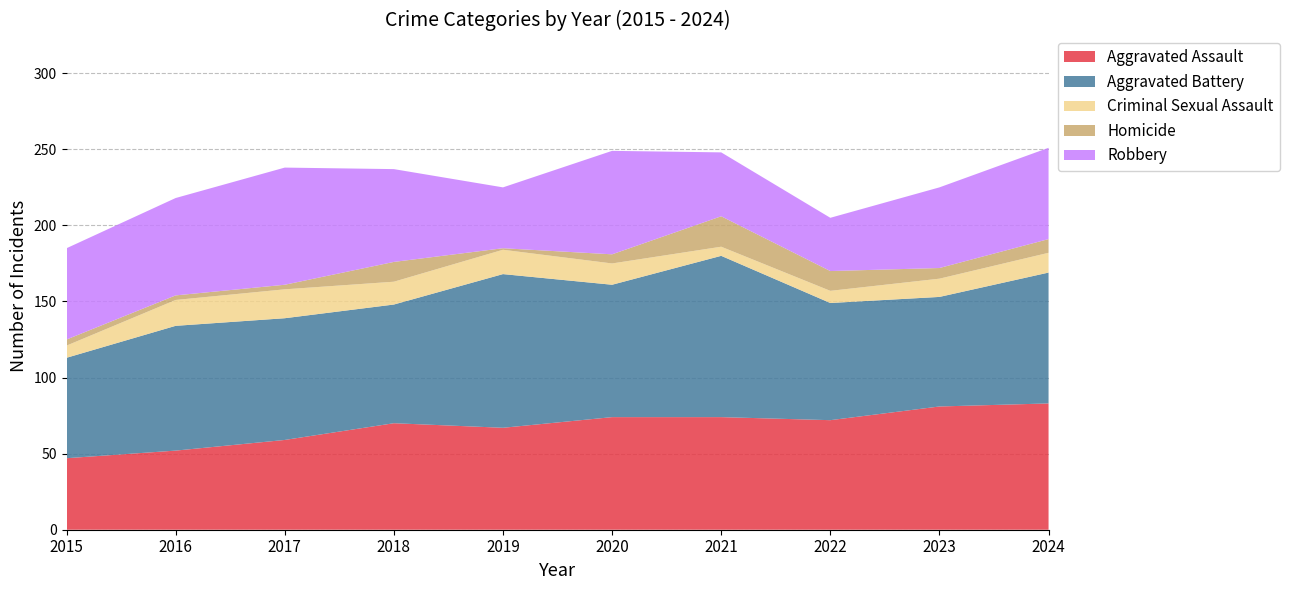

Reading left to right, extract all data points from this chart.

Aggravated Assault: 2015=47	2016=52	2017=59	2018=70	2019=67	2020=74	2021=74	2022=72	2023=81	2024=83
Aggravated Battery: 2015=66	2016=82	2017=80	2018=78	2019=101	2020=87	2021=106	2022=77	2023=72	2024=86
Criminal Sexual Assault: 2015=8	2016=17	2017=19	2018=15	2019=16	2020=14	2021=6	2022=8	2023=12	2024=13
Homicide: 2015=4	2016=3	2017=3	2018=13	2019=1	2020=6	2021=20	2022=13	2023=7	2024=9
Robbery: 2015=60	2016=64	2017=77	2018=61	2019=40	2020=68	2021=42	2022=35	2023=53	2024=60